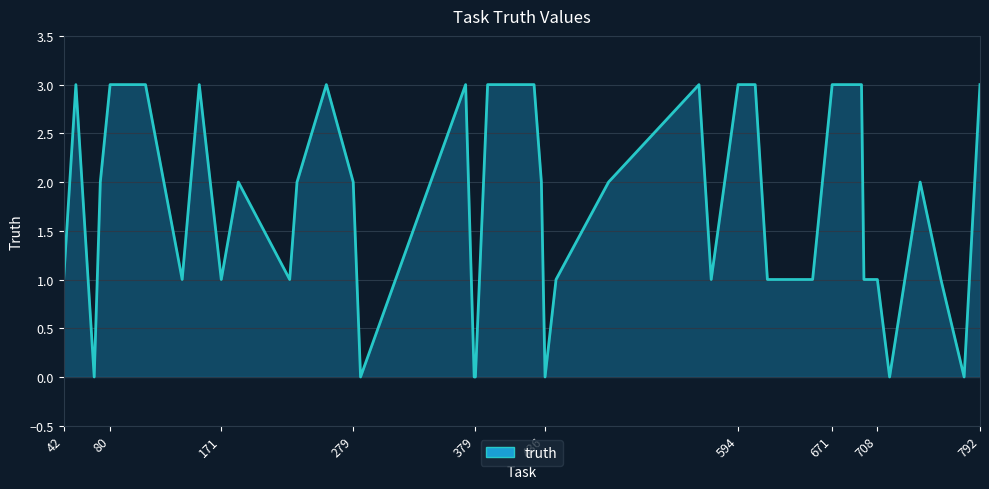

What is the maximum value shown in the chart?

3